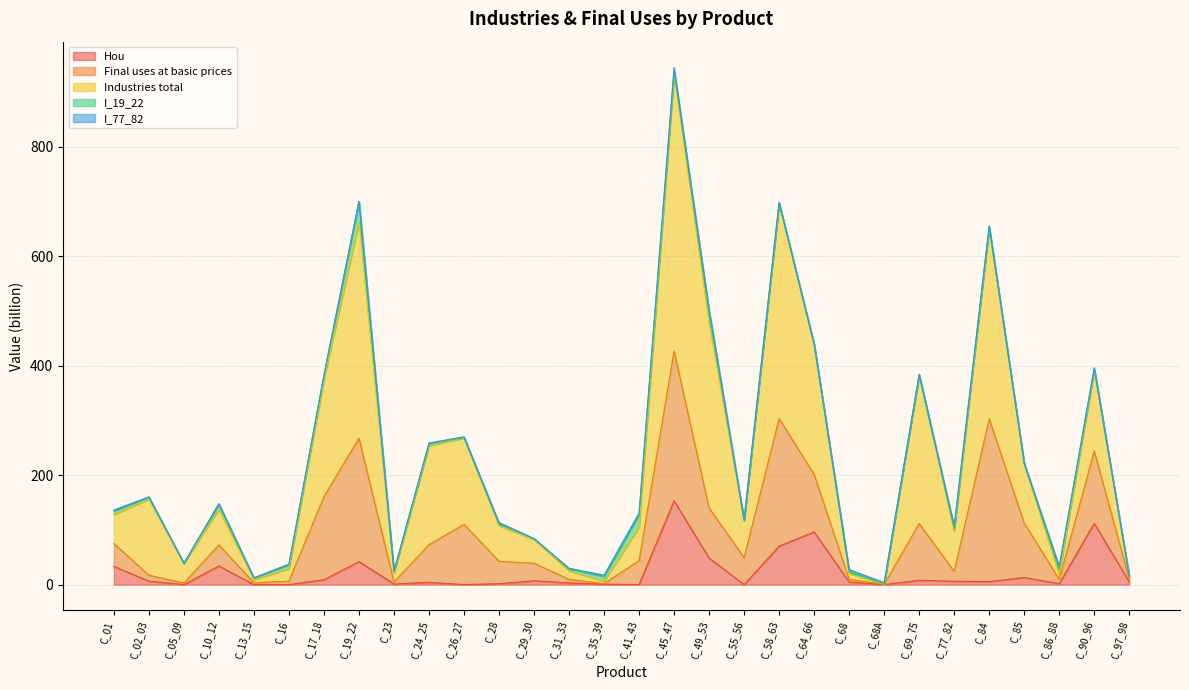

True or false: I_19_22 has a value of 6.5 at C_01.

True